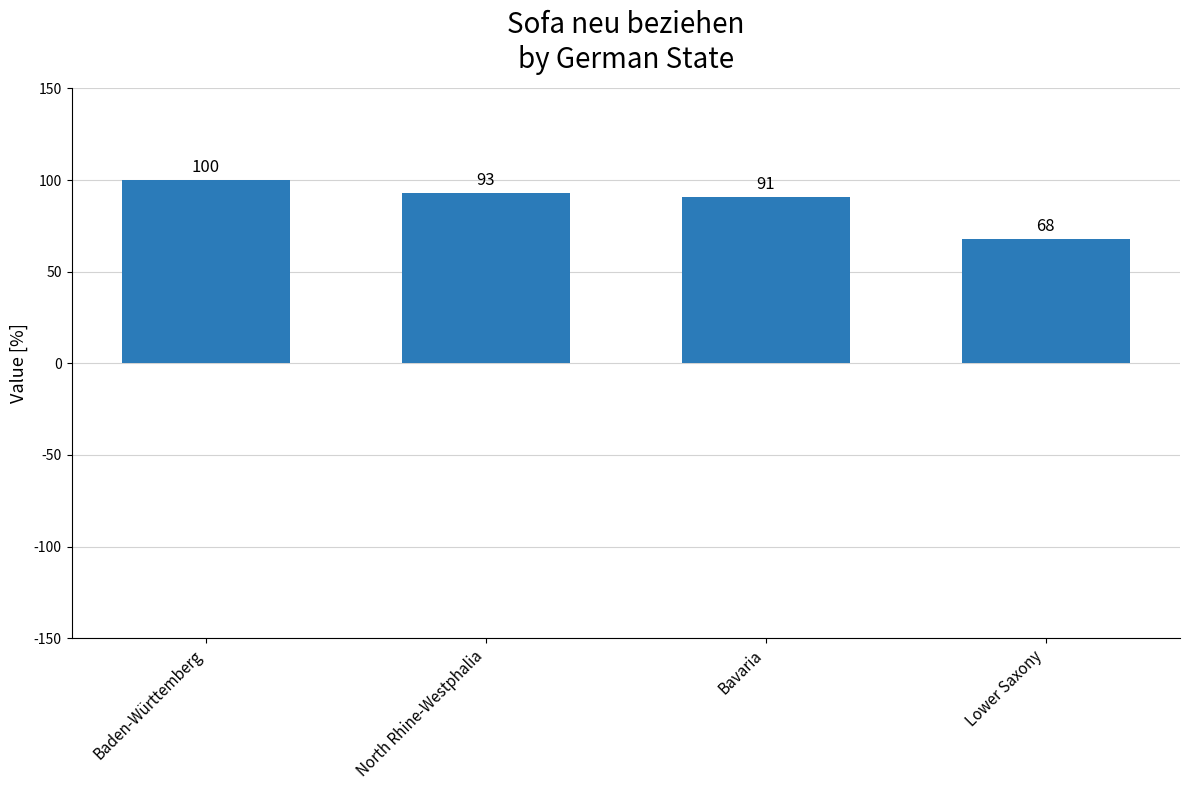

What is the minimum value shown in the chart?

68